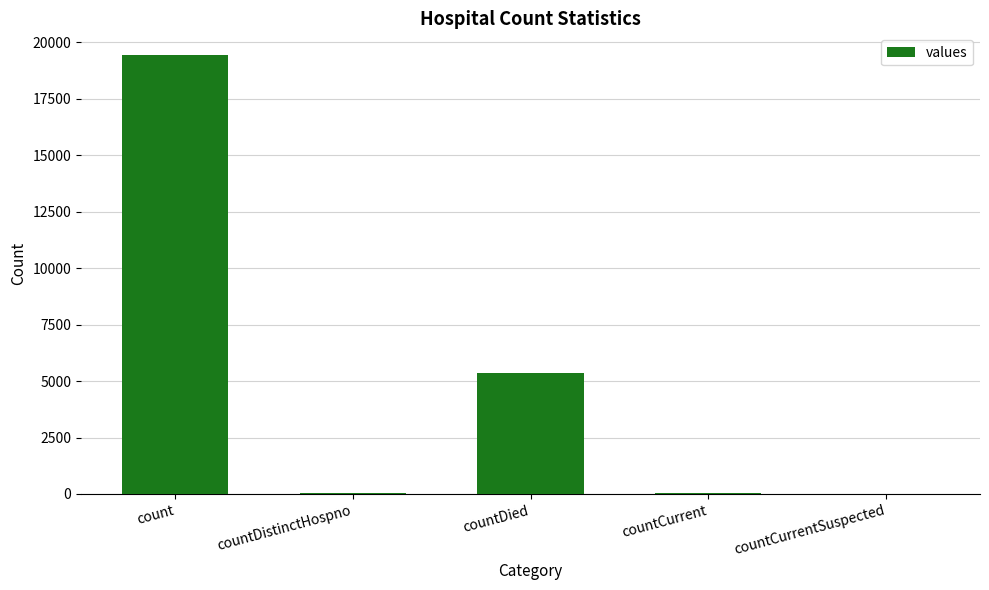

At which category does the chart reach its peak across all series?

count